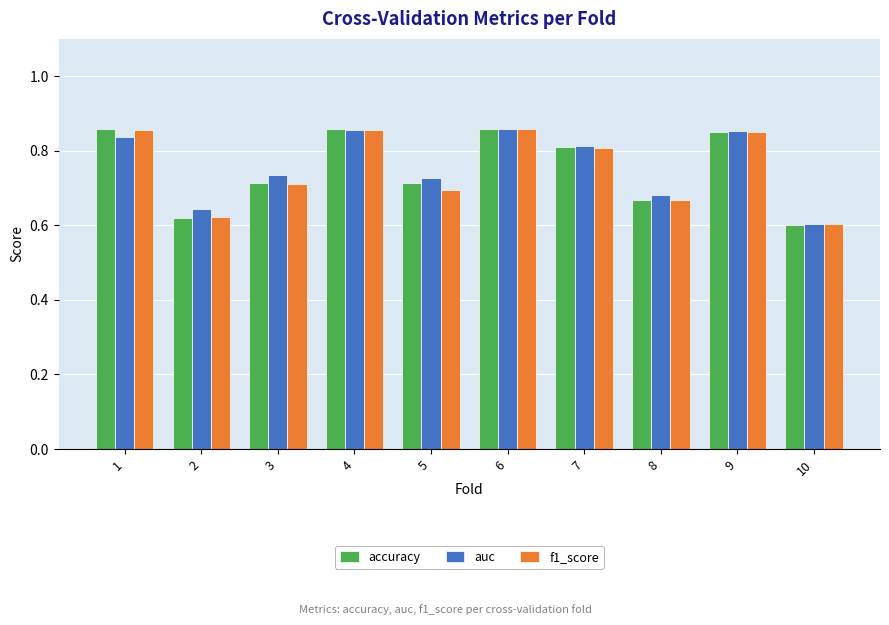

The auc series shows 0.7 at 5. True or false?

True